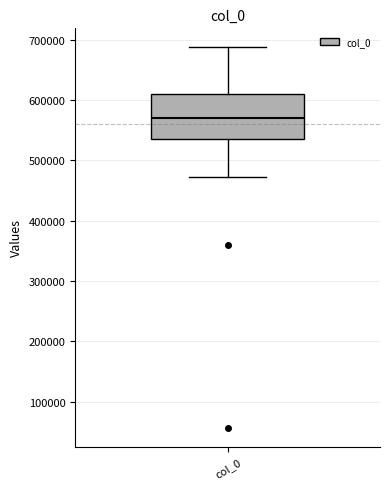

Where does the lower whisker of the box for col_0 end on the y-axis? The values are not printed on the chart, so give them approximately, as read against the axis.

470000